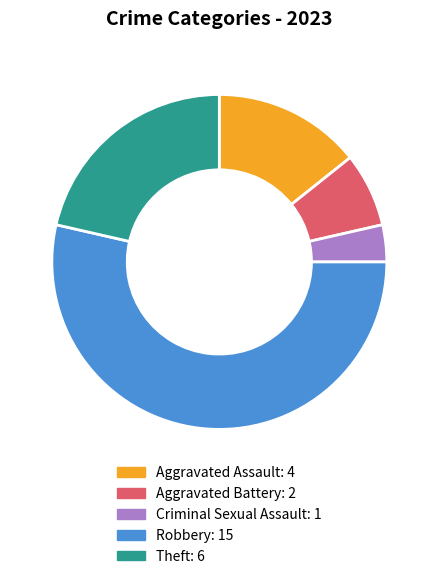

What is the ratio of the value at Aggravated Assault to the value at Criminal Sexual Assault?

4.0